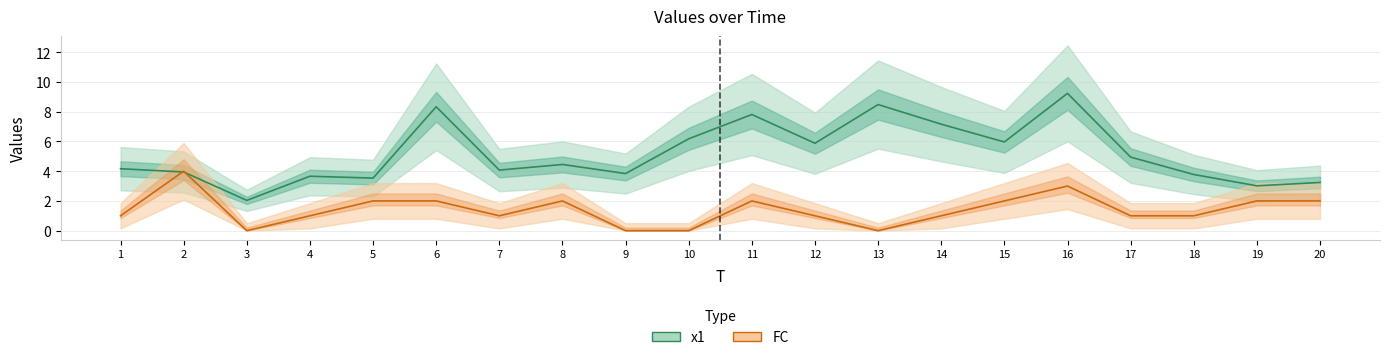

In x1, how many points are lower than both neighbors (excluding endpoints)?

7